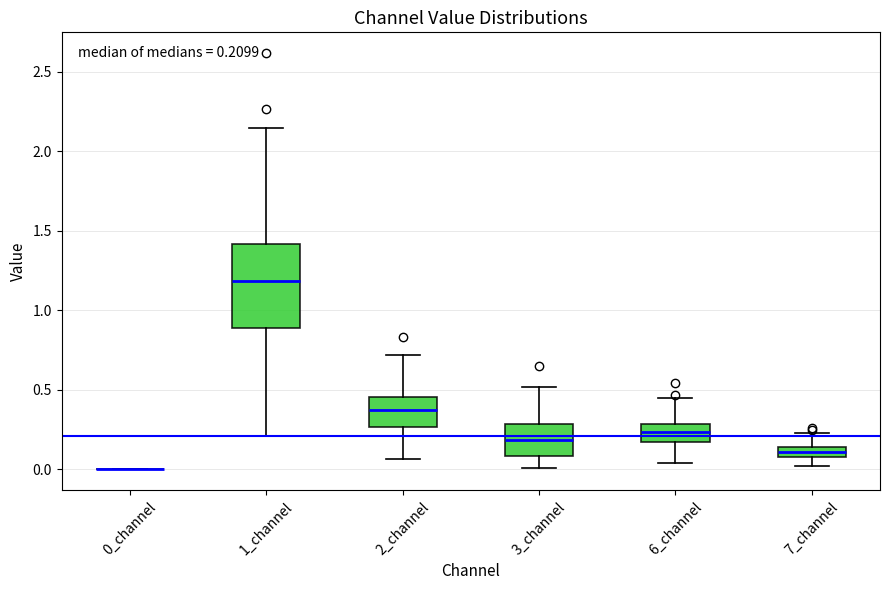

Which box is the tallest, from its lower edge to its upper edge?

1_channel